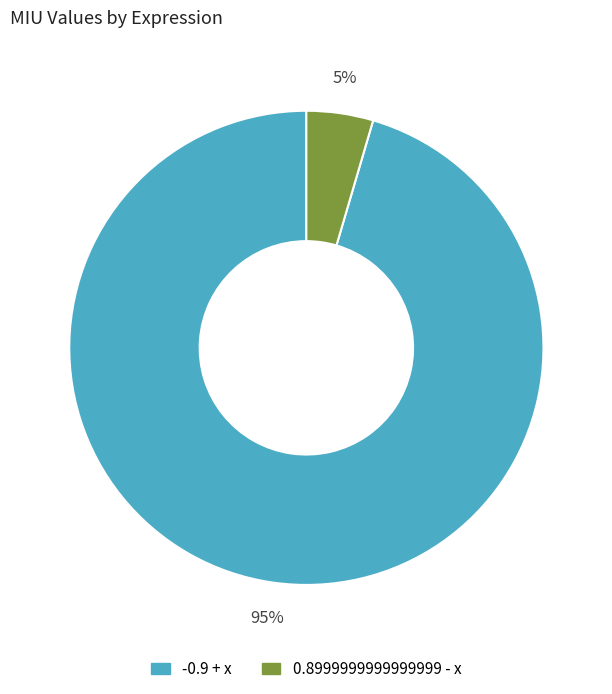

Do 0.8999999999999999 - x and -0.9 + x together represent more than half of the pie?

Yes